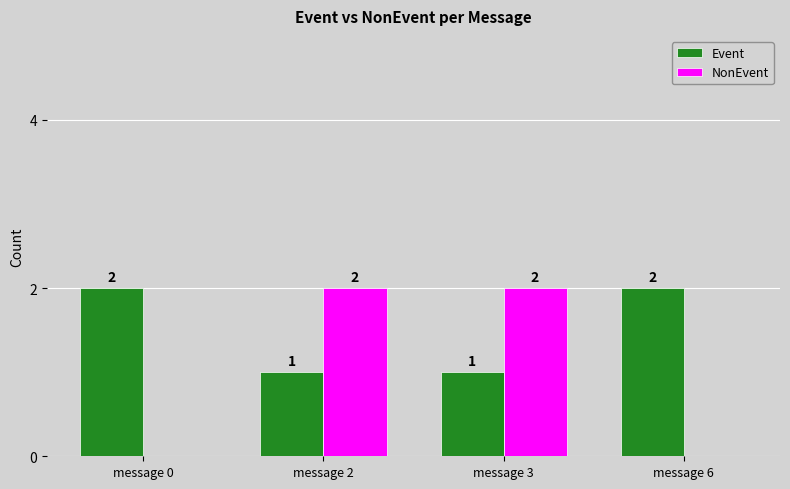

Reading left to right, extract all data points from this chart.

Event: message 0=2	message 2=1	message 3=1	message 6=2
NonEvent: message 0=0	message 2=2	message 3=2	message 6=0